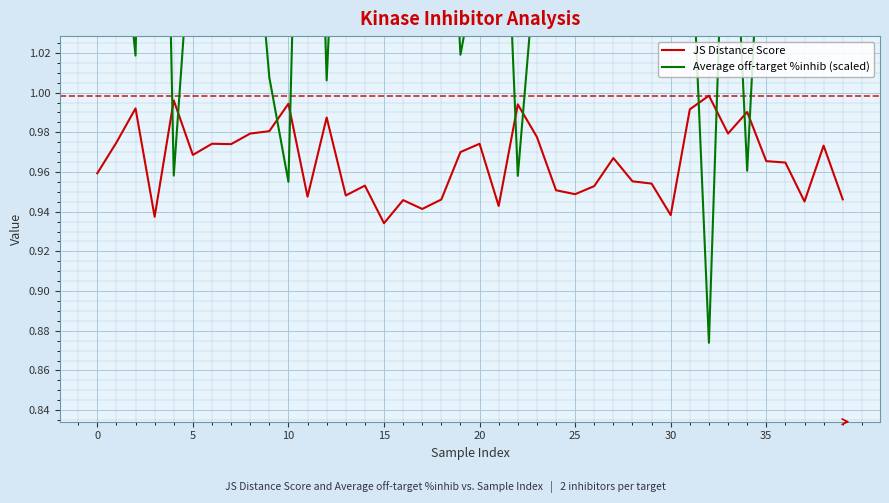

List the series in order of their peak value, lowest first.

JS Distance Score, Average off-target %inhib (scaled)